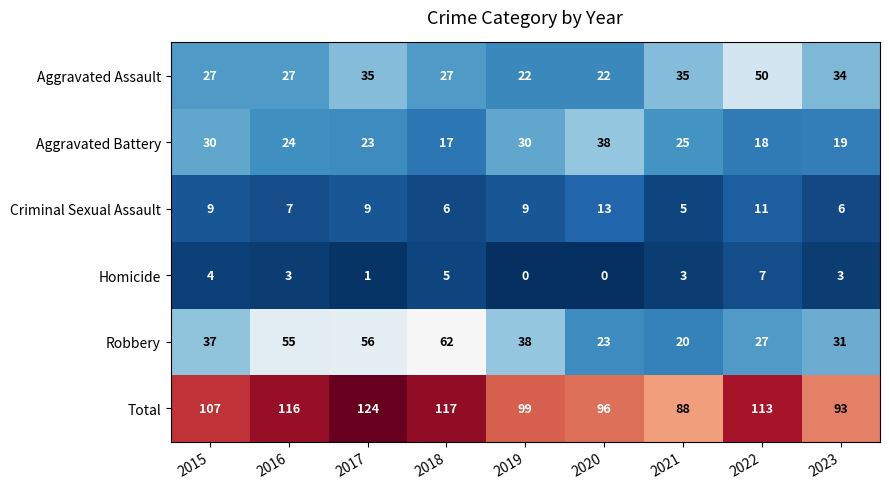

What is the total value across all series at 2015?

214